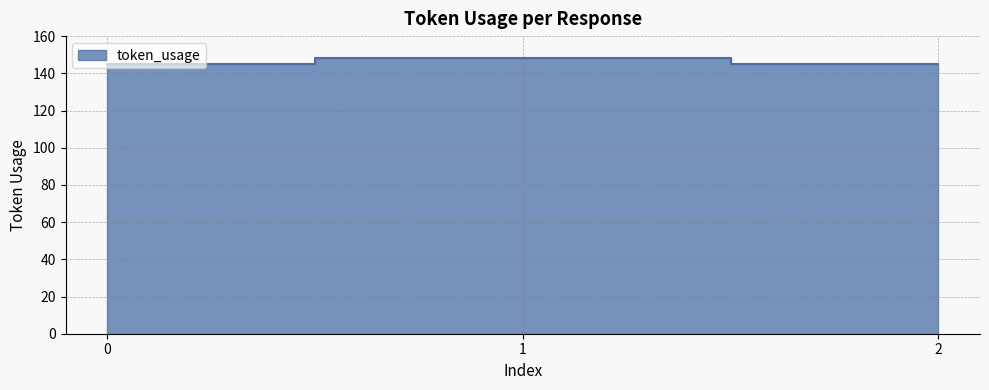

Count the values in the range 145 to 148.

3